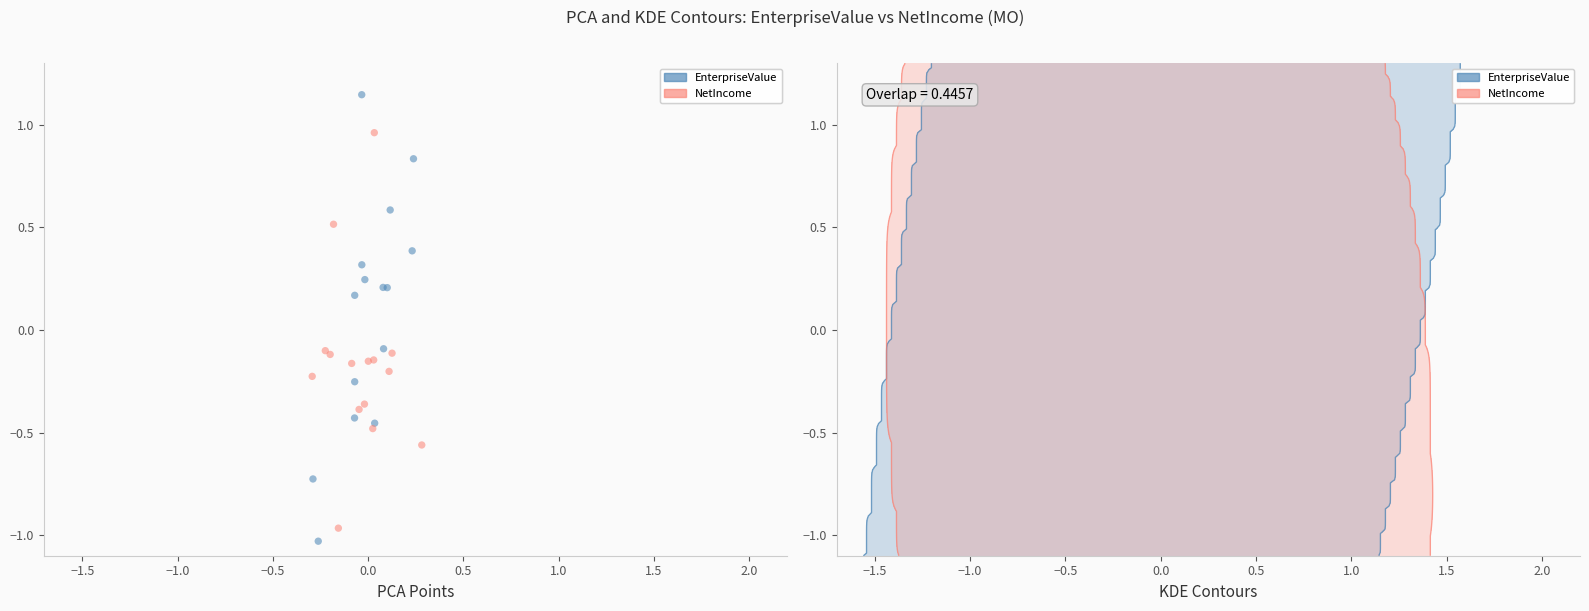

Which series has the widest spread of Y values?

EnterpriseValue